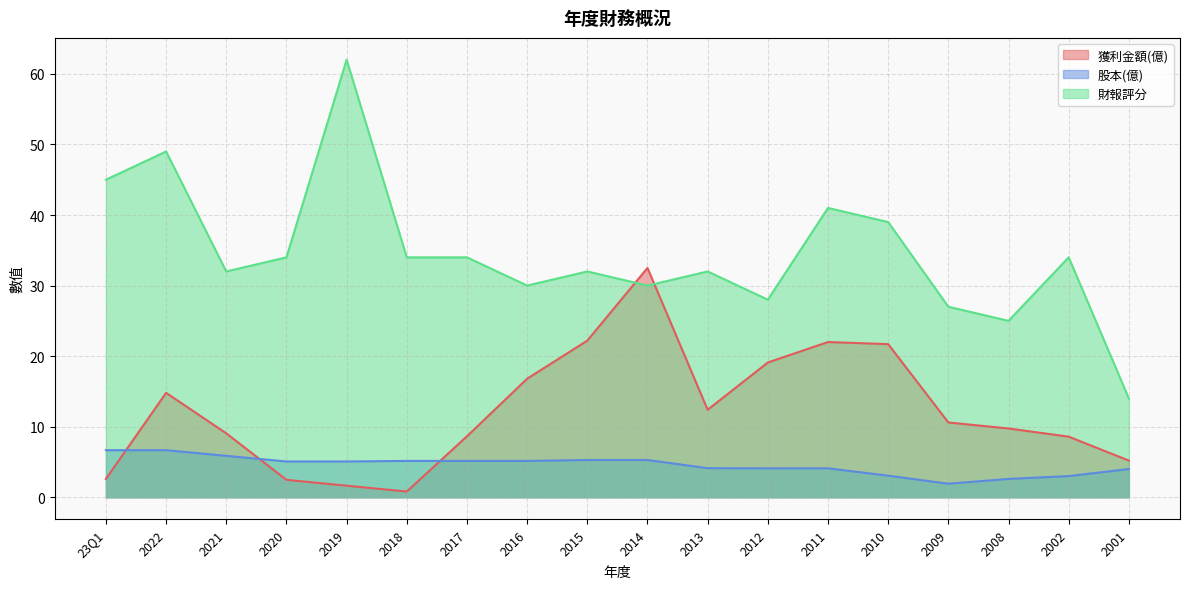

What is the smallest value displayed?

0.8